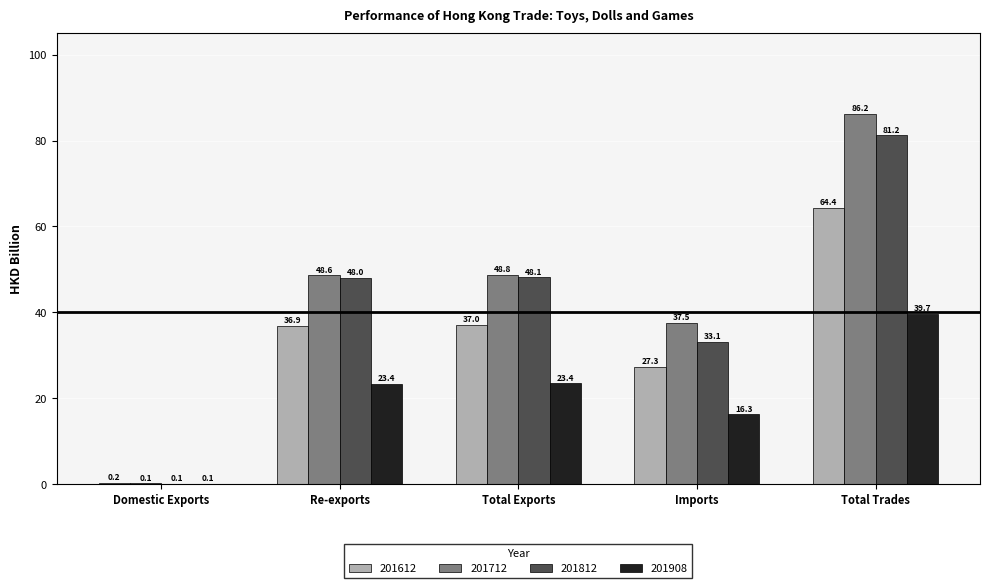

How many data points in 201812 are above 48?

3